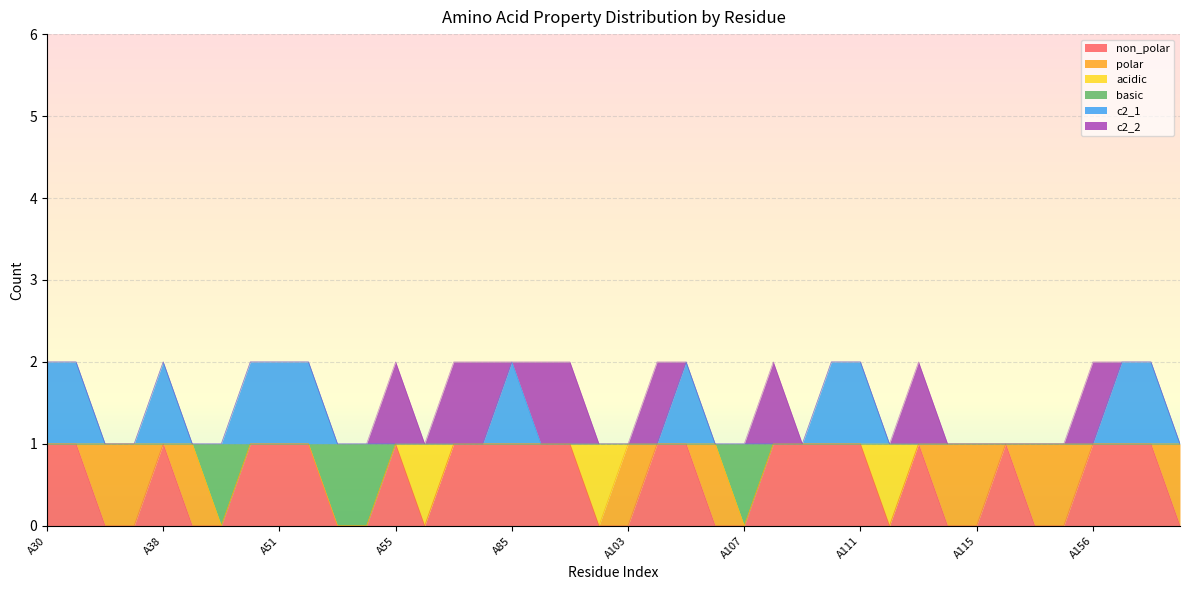

What are all the series names shown in the legend?

non_polar, polar, acidic, basic, c2_1, c2_2